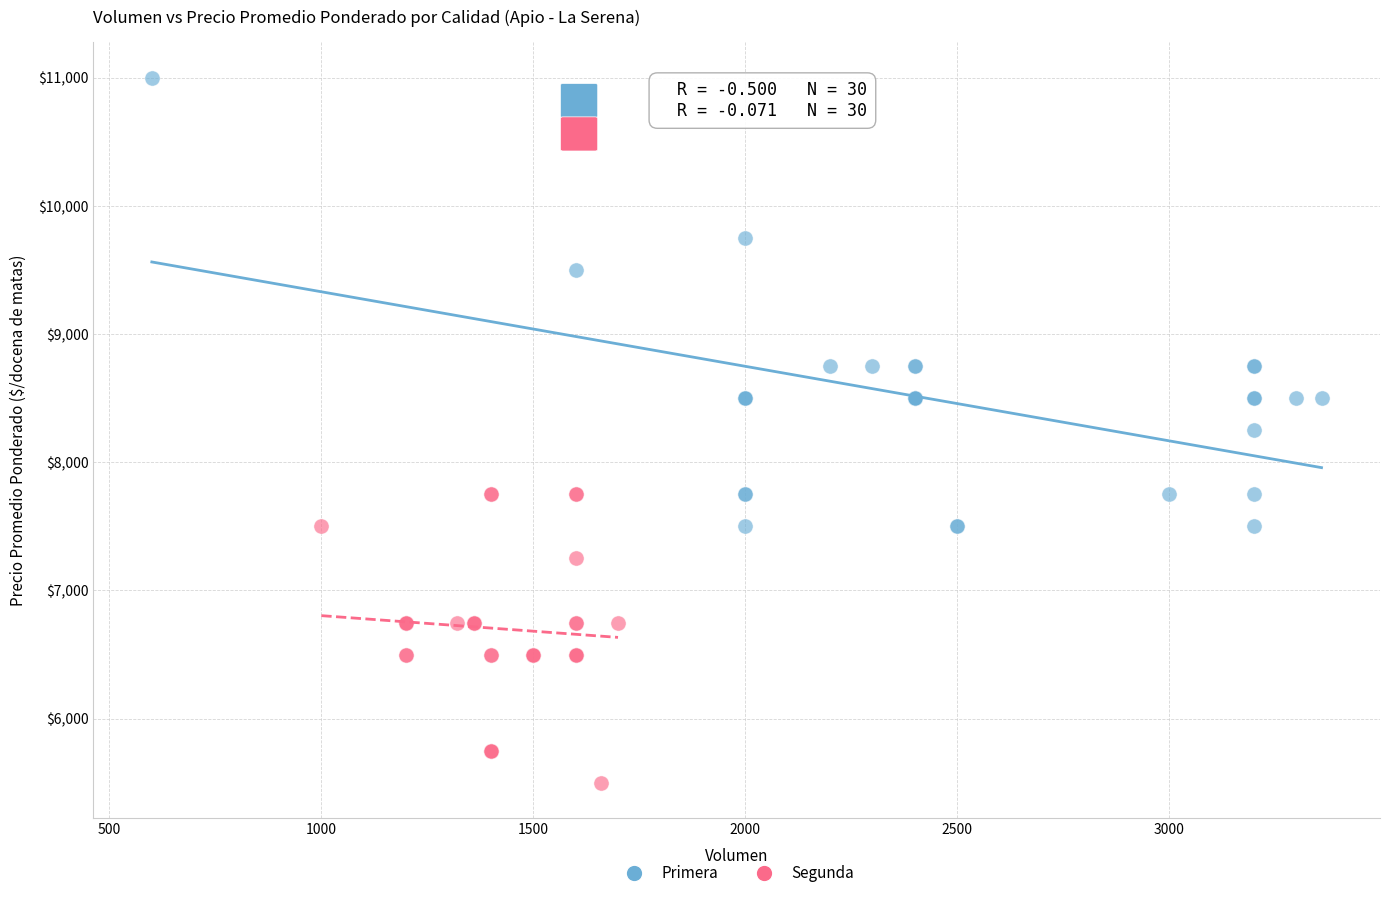

Which series has the widest spread of Y values?

Primera